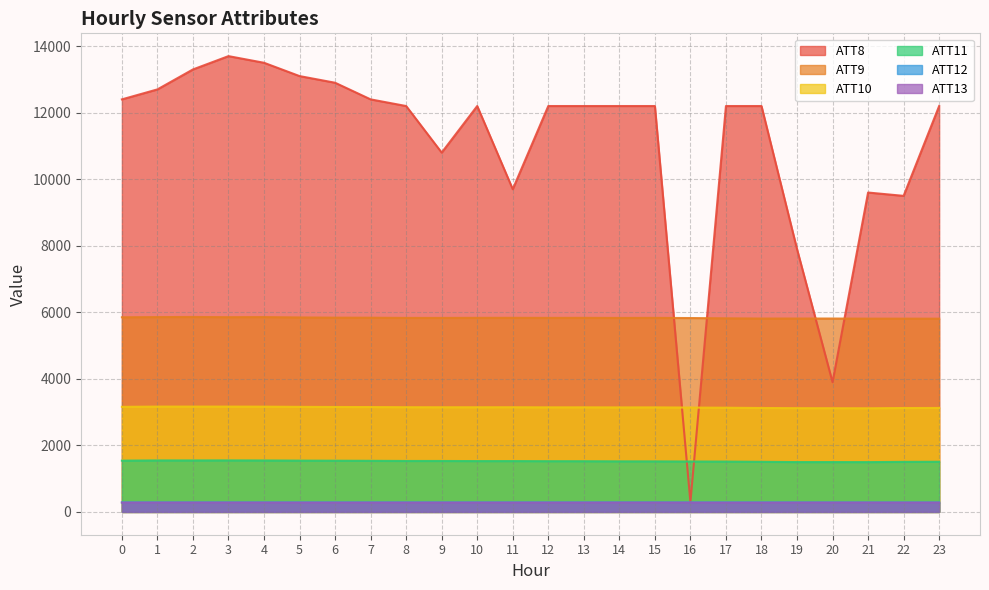

What is the greatest value displayed?

13700.0